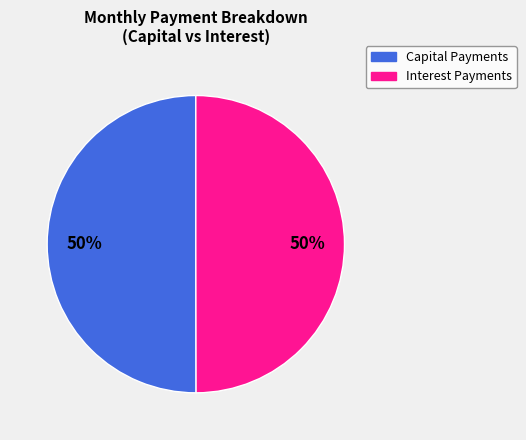

What percentage is the Capital Payments slice, to the nearest percent?

50%